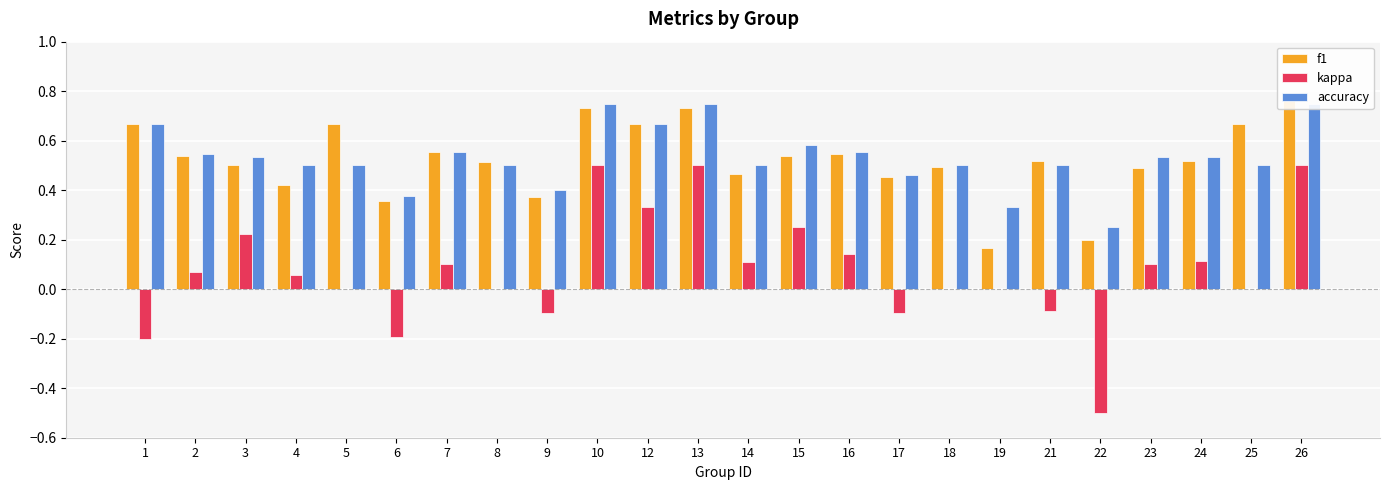

Between 15 and 19, which is larger?

15